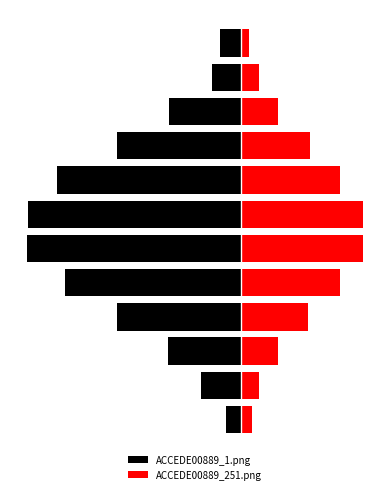

Which category has the highest value across all series?

5